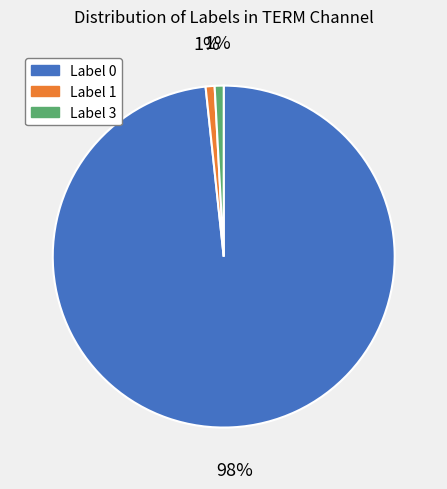

Is there a majority slice in this chart?

Yes